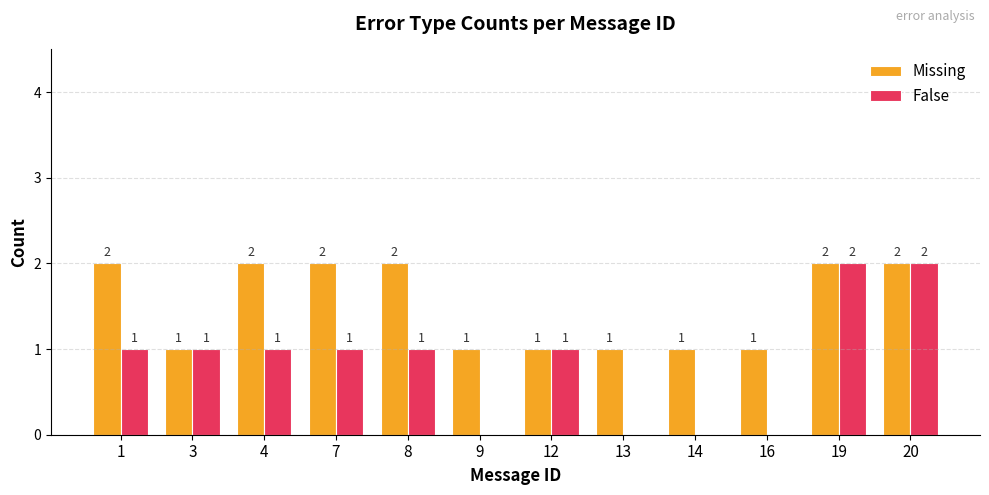

Between 16 and 19, which series saw the biggest shift?

False